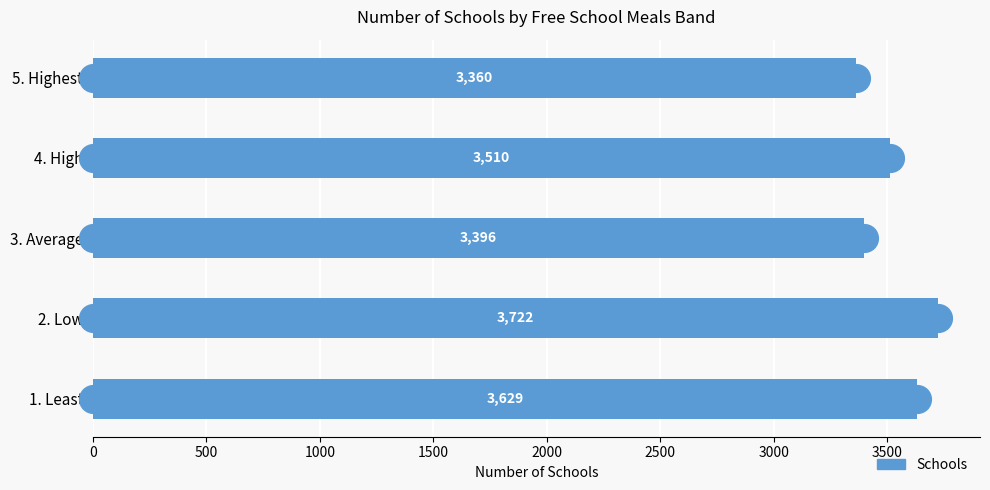

What is the change in value from 1. Least to 2. Low?

+93